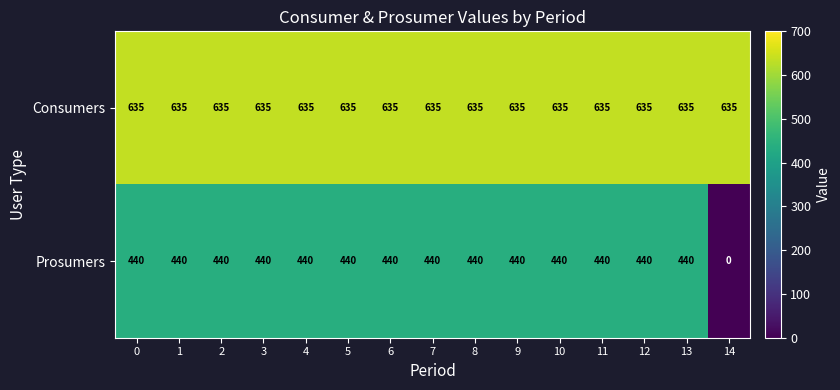

How many categories are shown in the chart?

15